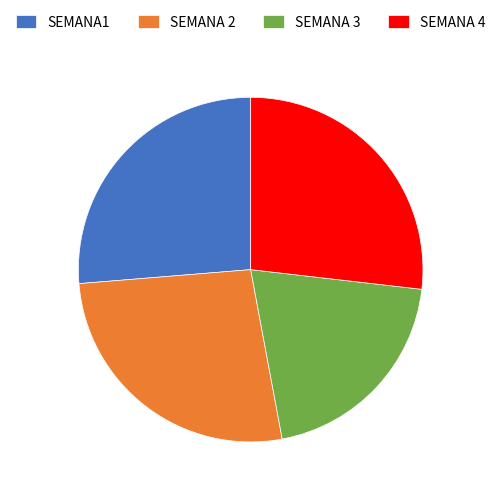

Count the number of slices in the pie.

4